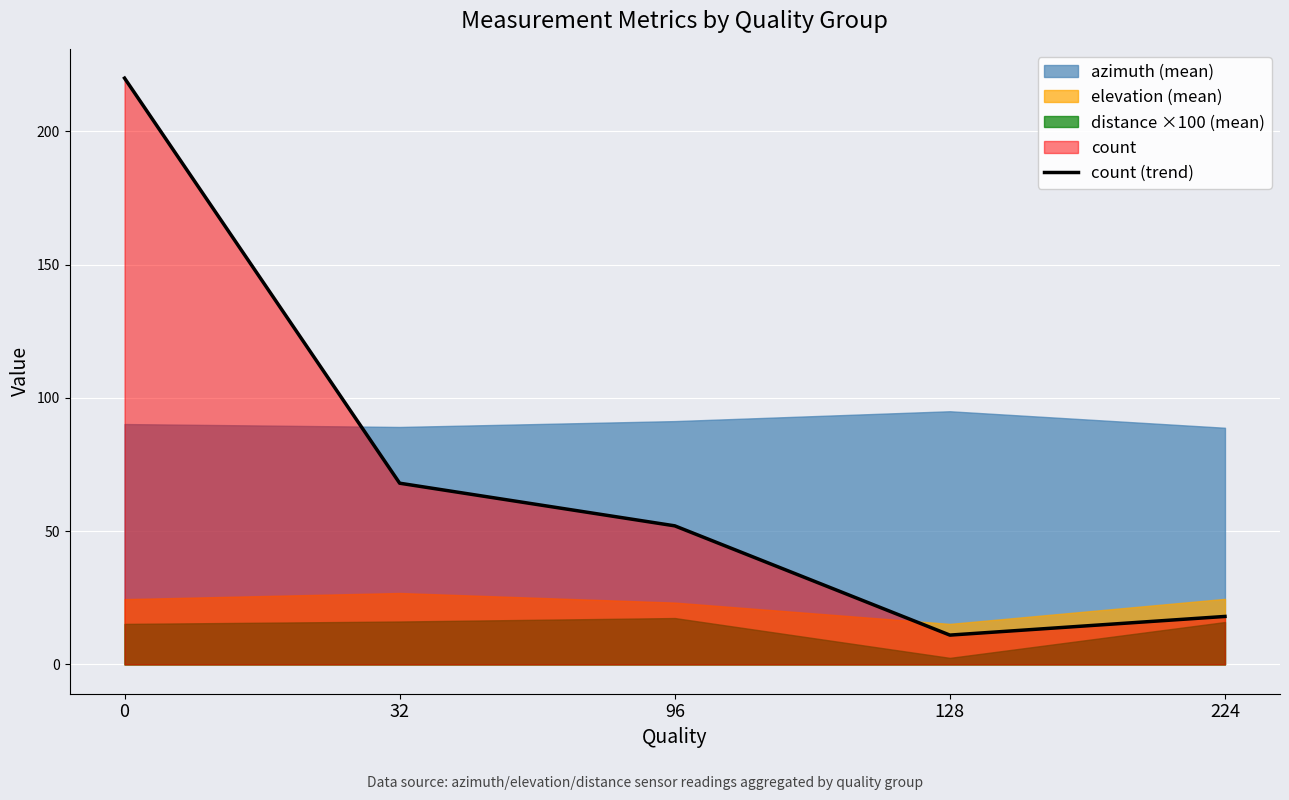

Reading left to right, what are all the values shown in this chart?

0=220	32=68	96=52	128=11	224=18